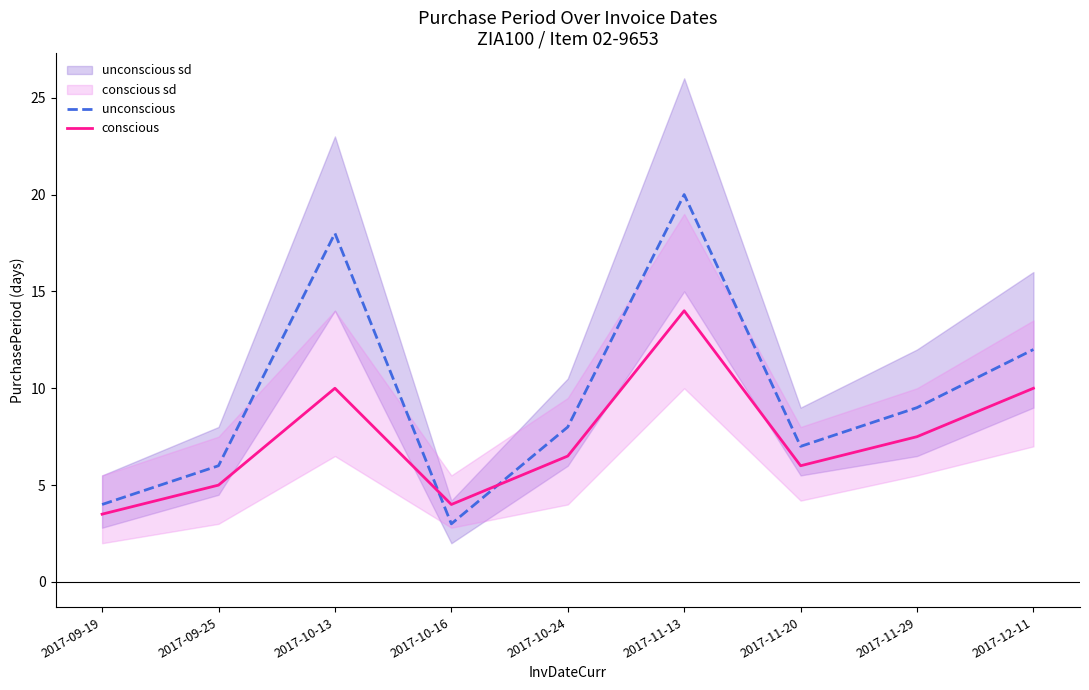

At how many categories does at least one series exceed 14?

2